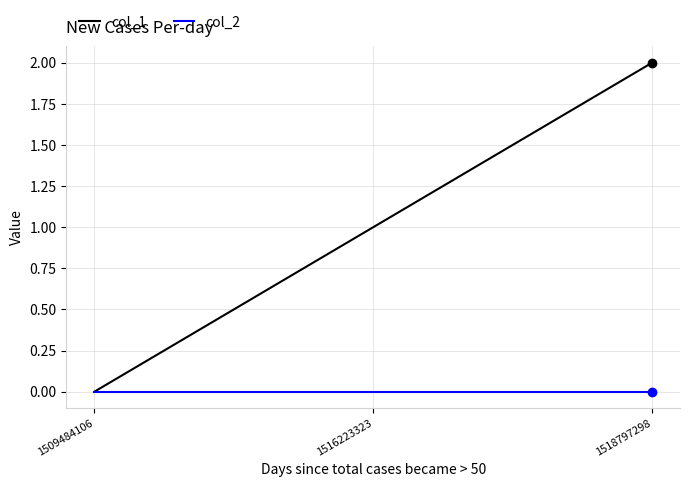

Rank the series by their maximum value, from lowest to highest.

col_2, col_1